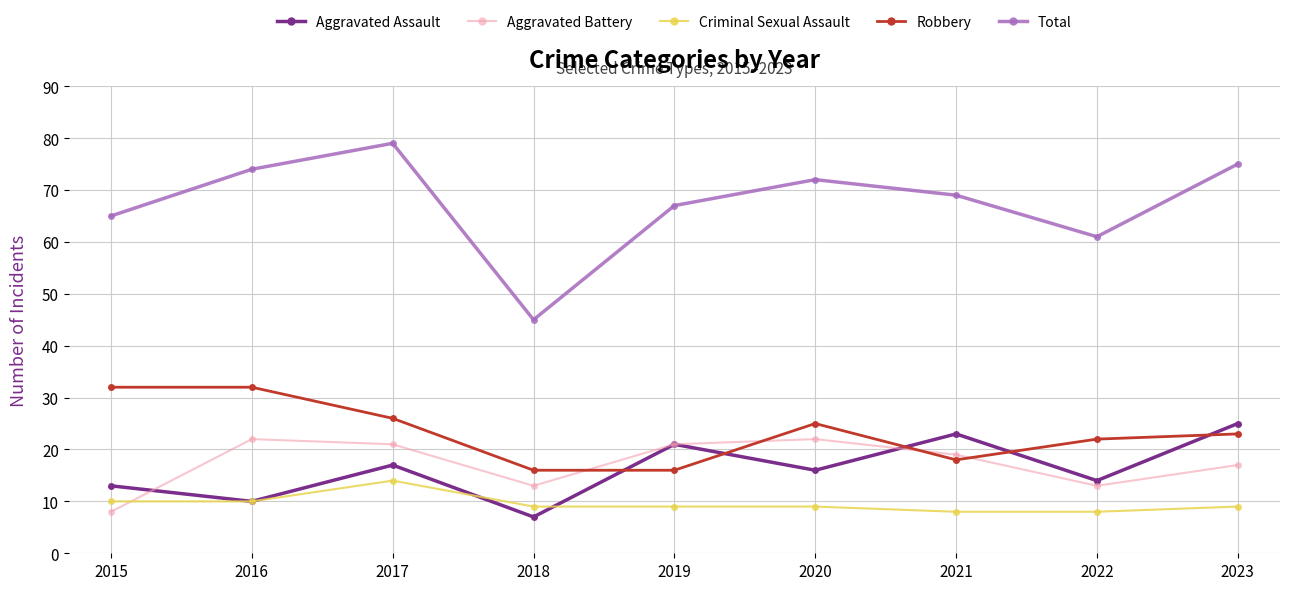

Reading left to right, what are all the values shown in this chart?

Aggravated Assault: 2015=13	2016=10	2017=17	2018=7	2019=21	2020=16	2021=23	2022=14	2023=25
Aggravated Battery: 2015=8	2016=22	2017=21	2018=13	2019=21	2020=22	2021=19	2022=13	2023=17
Criminal Sexual Assault: 2015=10	2016=10	2017=14	2018=9	2019=9	2020=9	2021=8	2022=8	2023=9
Robbery: 2015=32	2016=32	2017=26	2018=16	2019=16	2020=25	2021=18	2022=22	2023=23
Total: 2015=65	2016=74	2017=79	2018=45	2019=67	2020=72	2021=69	2022=61	2023=75